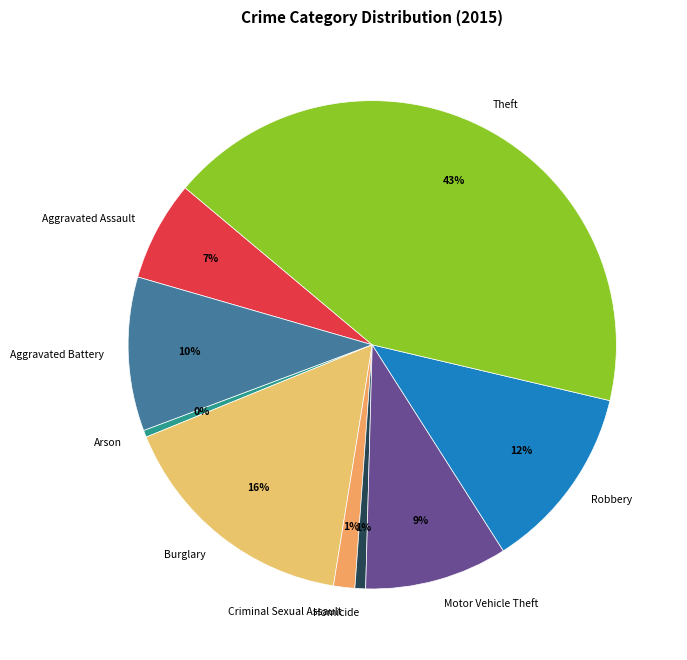

True or false: Motor Vehicle Theft accounts for 9% of the total.

True